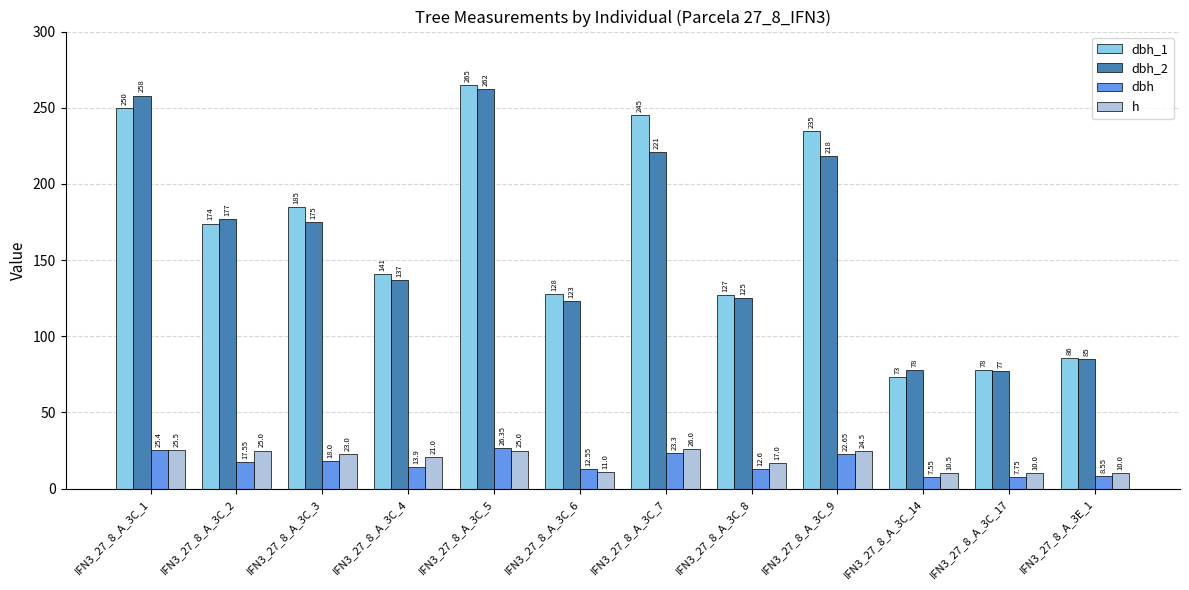

Where is dbh_1 nearest to the value 169?

IFN3_27_8_A_3C_2